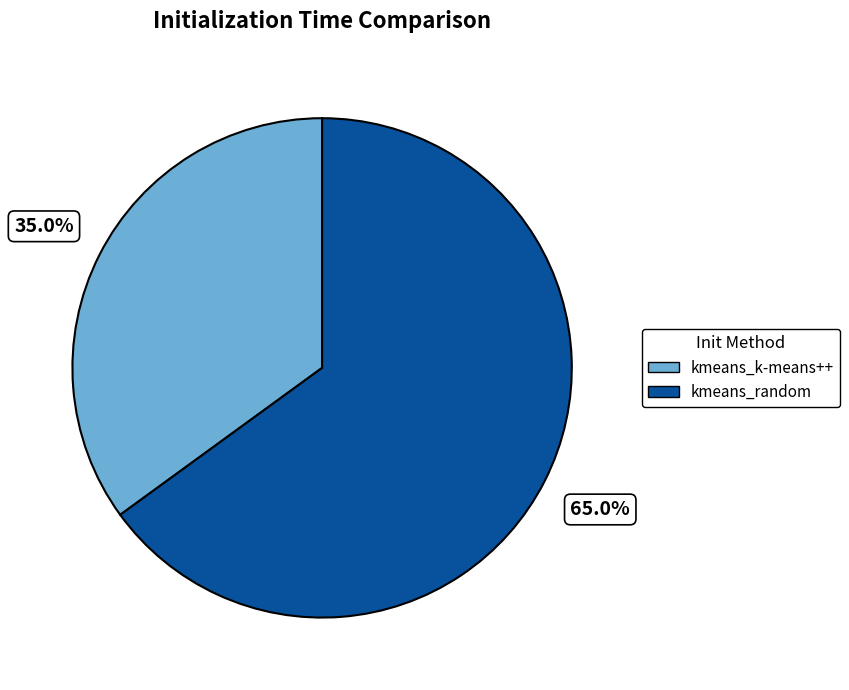

To the nearest percent, what is the average slice percentage?

50%